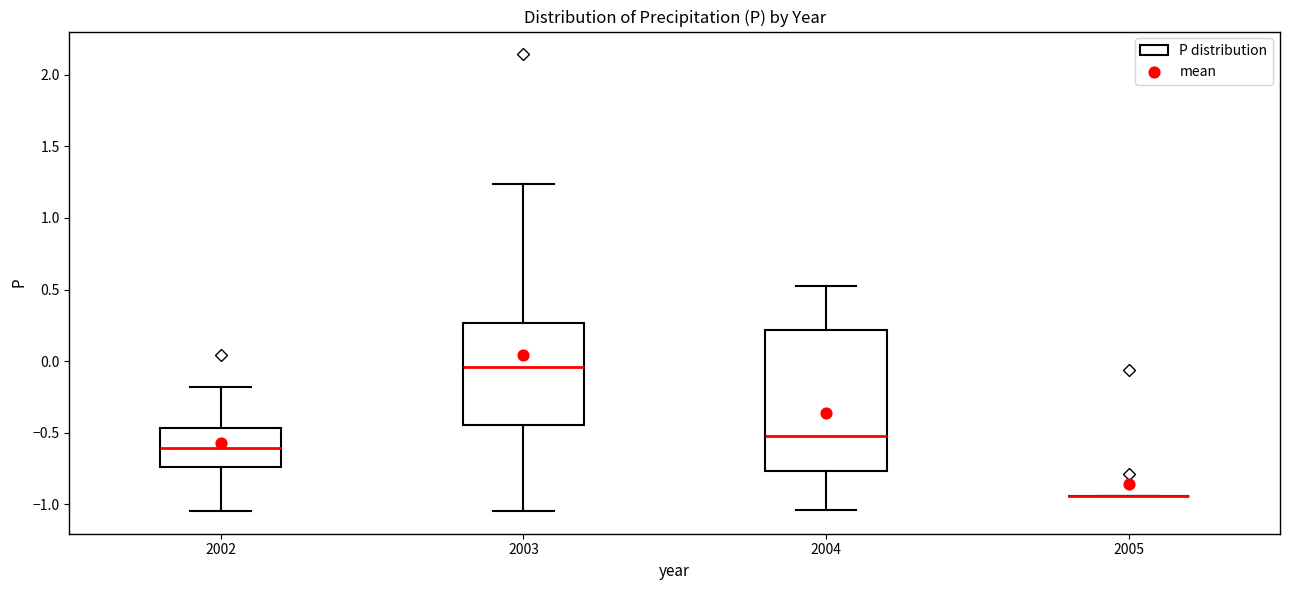

Where is the upper edge of the box at x = 2003 on the y-axis? The values are not printed on the chart, so give them approximately, as read against the axis.

0.25